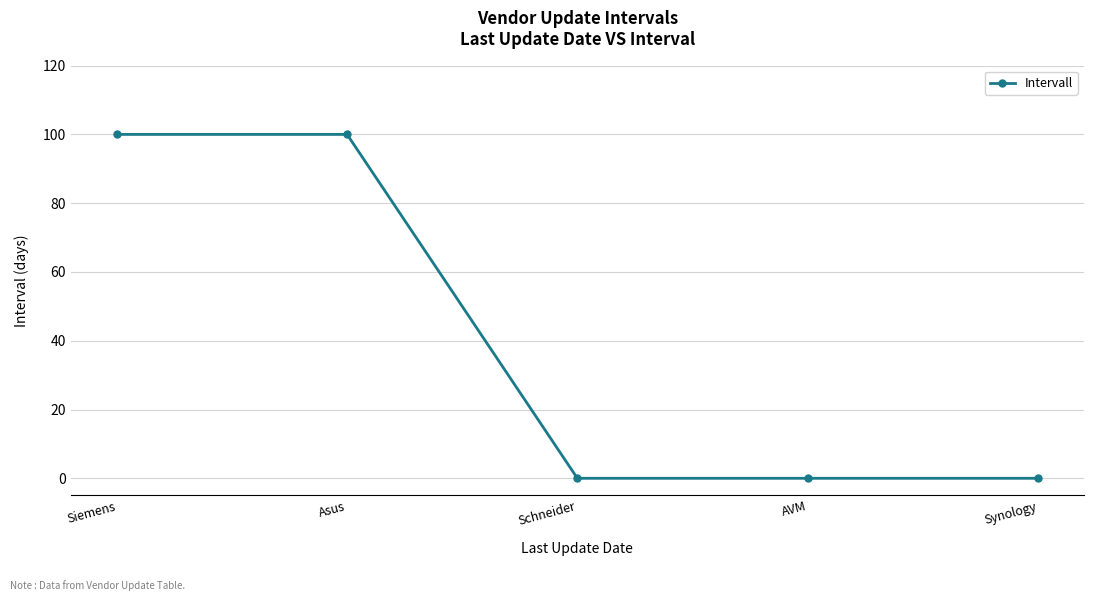

Does the chart display data point markers on the line(s)?

Yes